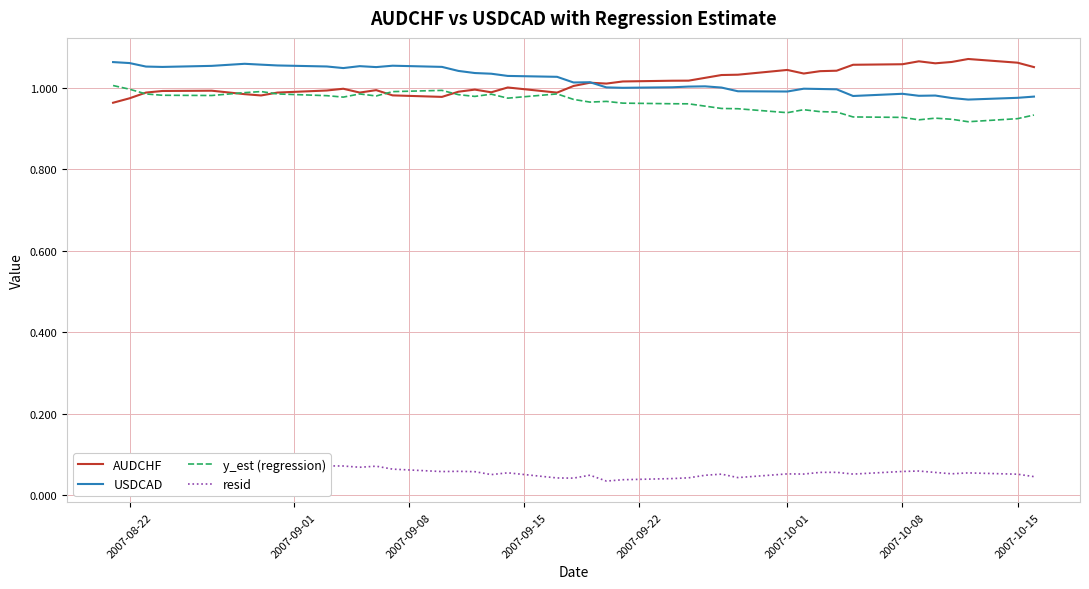

True or false: y_est (regression) and USDCAD intersect in this chart.

False